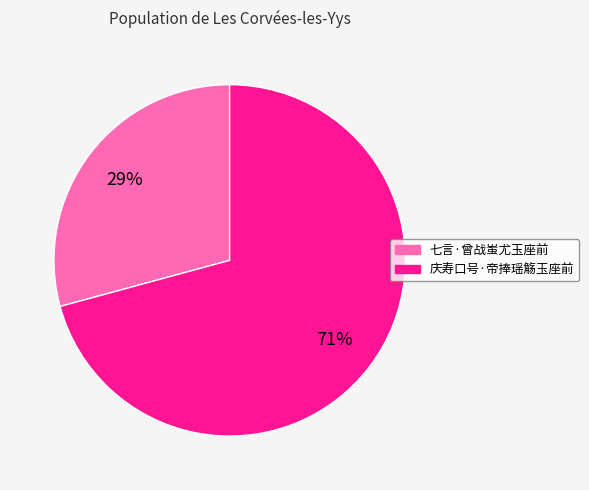

Which category has the smallest portion of the pie?

七言·曾战蚩尤玉座前